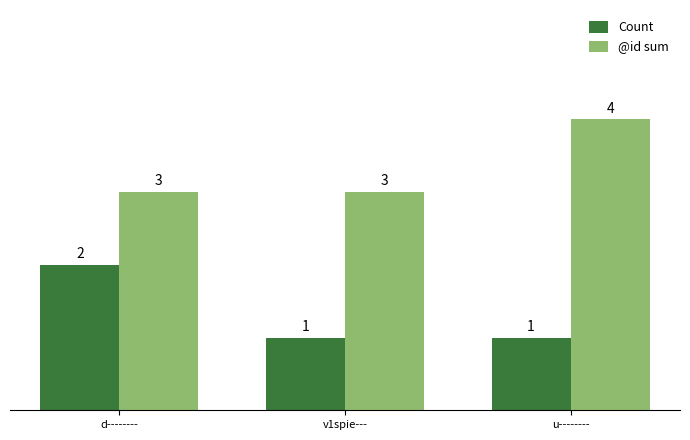

What is the average value of the Count series?

1